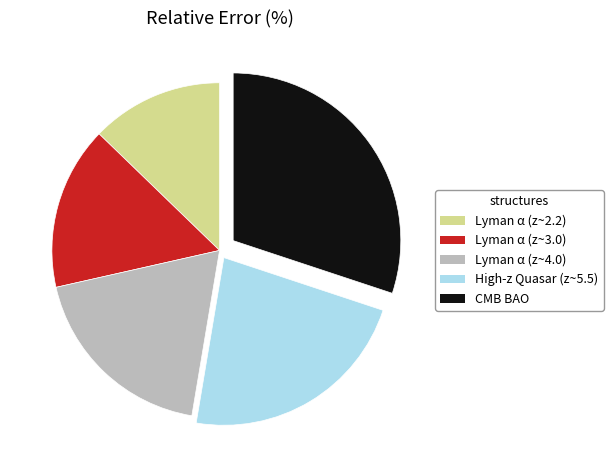

Do Lyman α (z~3.0) and Lyman α (z~2.2) together represent more than half of the pie?

No